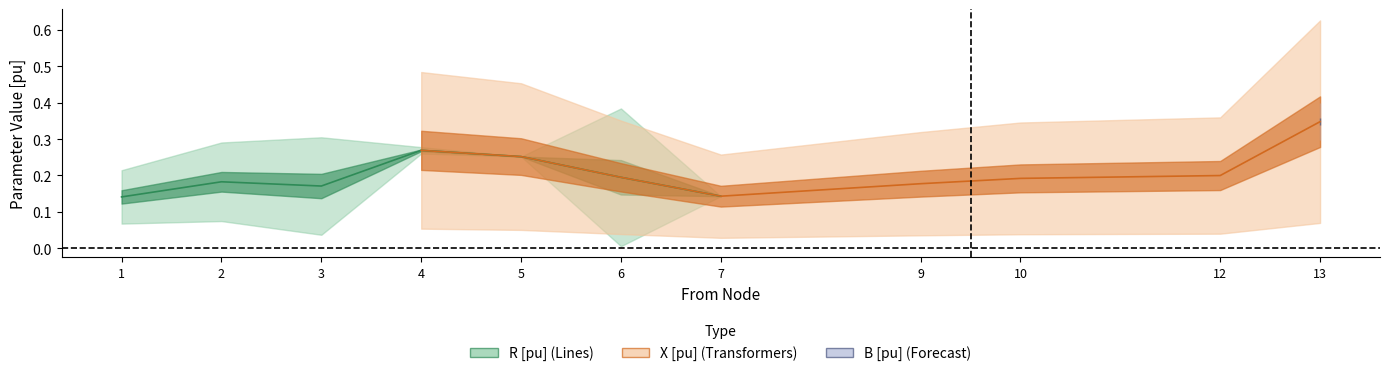

Which series has the largest total across all categories?

X [pu]